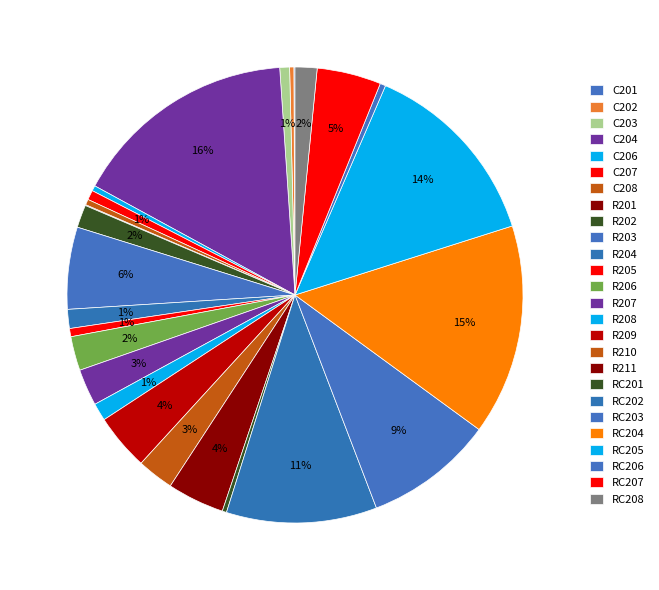

The R205 slice represents 8% of the pie. True or false?

False